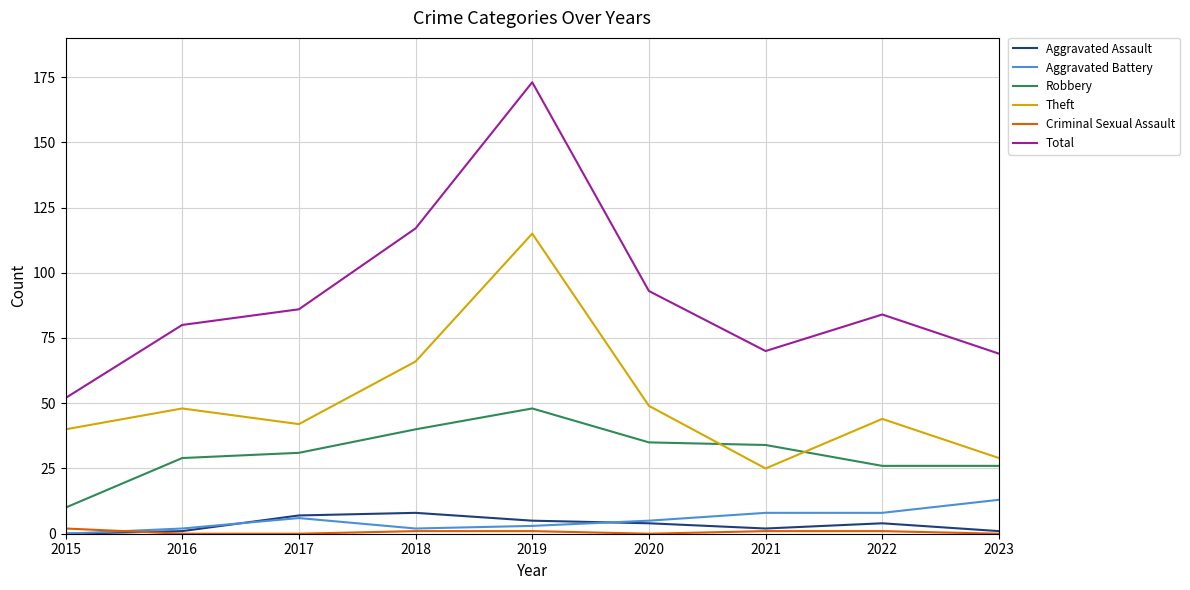

At how many categories does at least one series exceed 12?

9